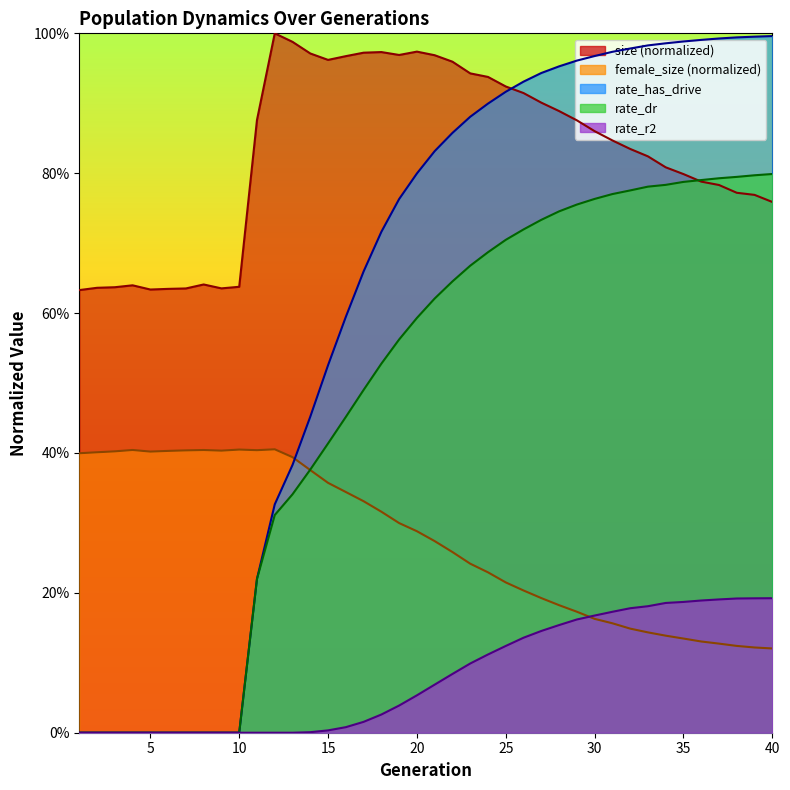

At 29, list the series in order from largest to smallest.

rate_has_drive, size, rate_dr, female_size, rate_r2